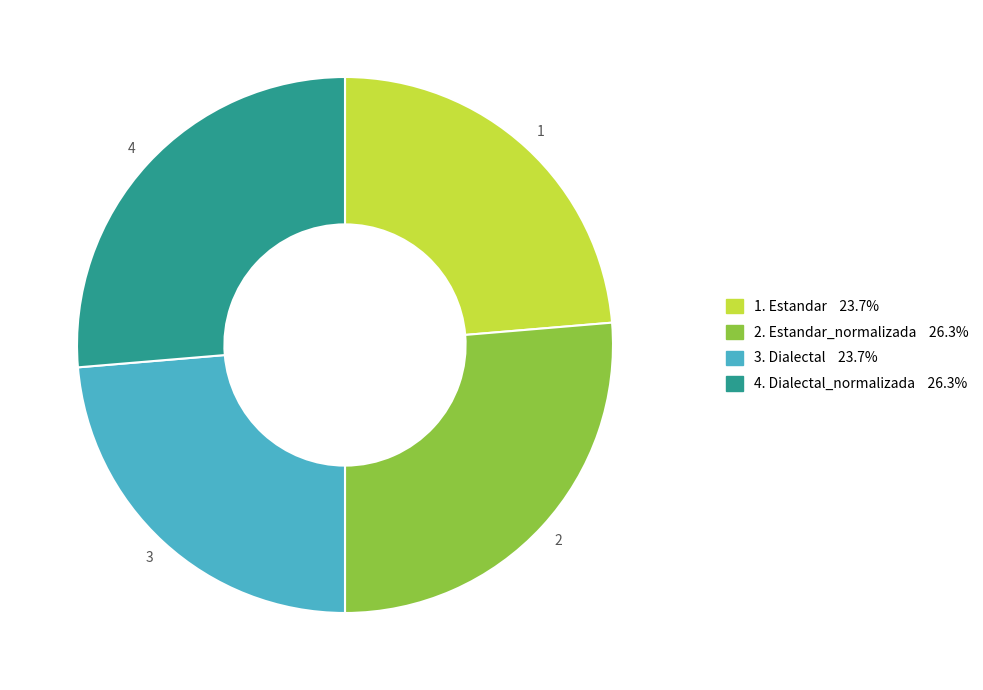

Is there any slice that represents more than half of the pie?

No